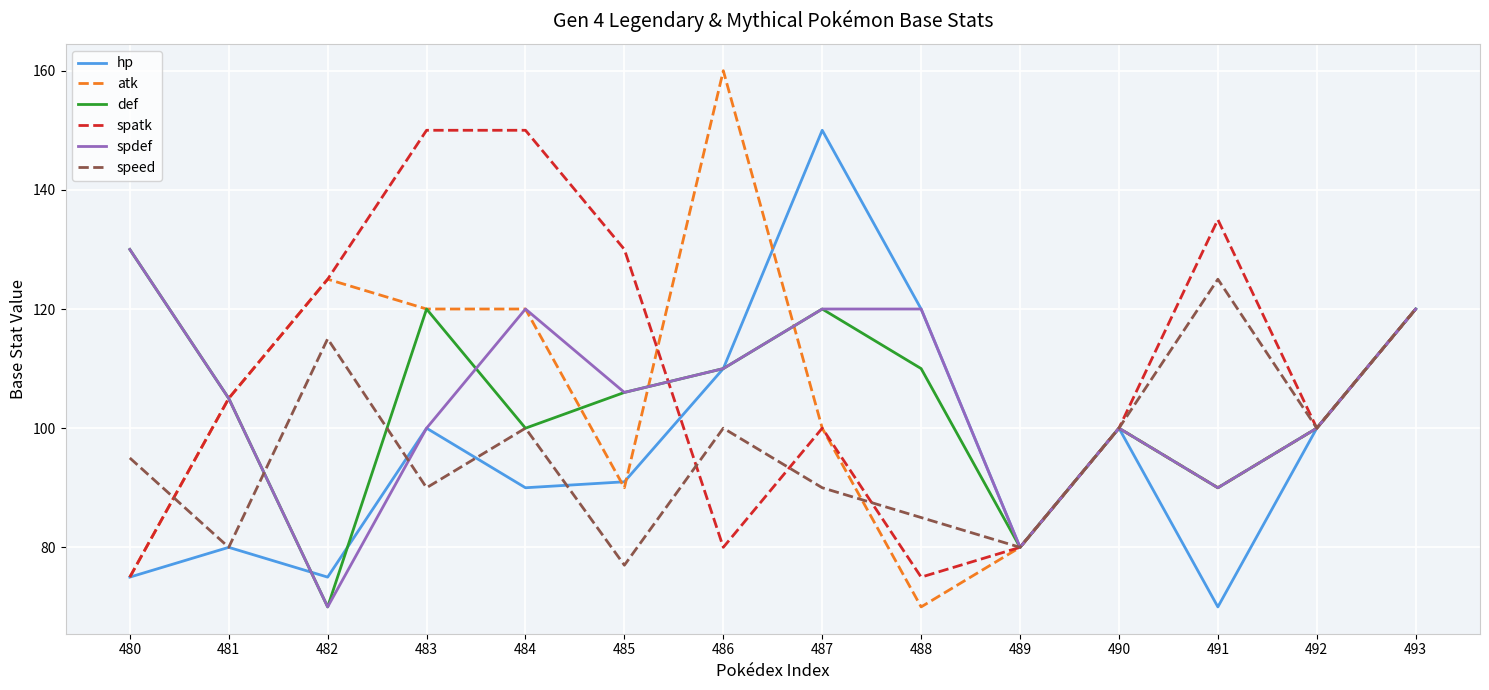

True or false: spdef and spatk cross at least once.

True